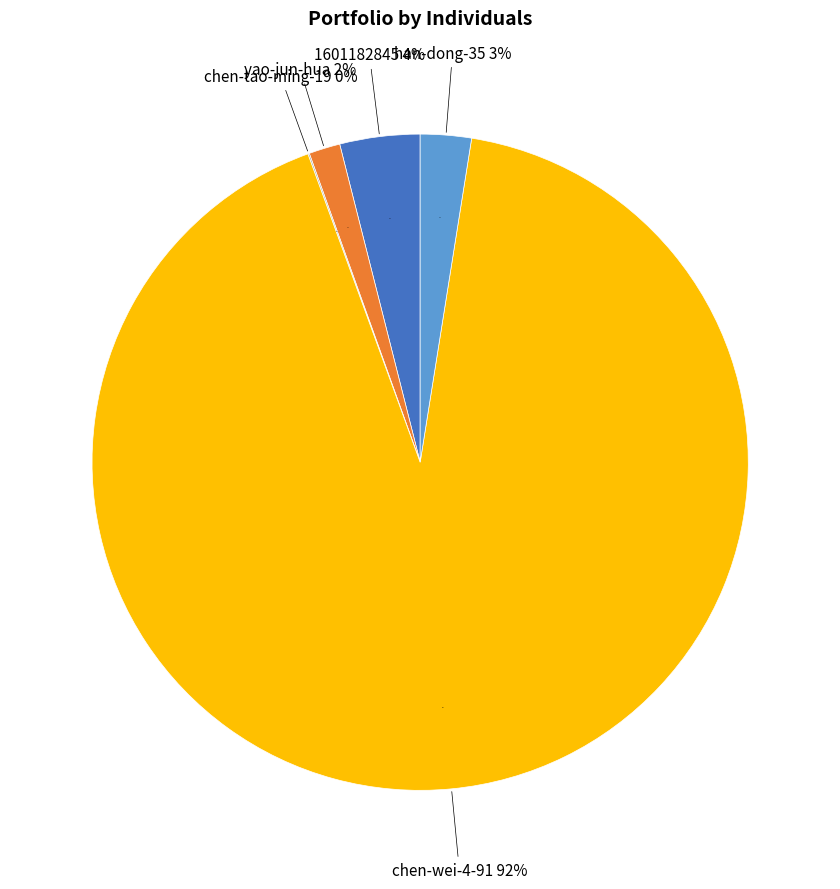

Count the number of slices in the pie.

5